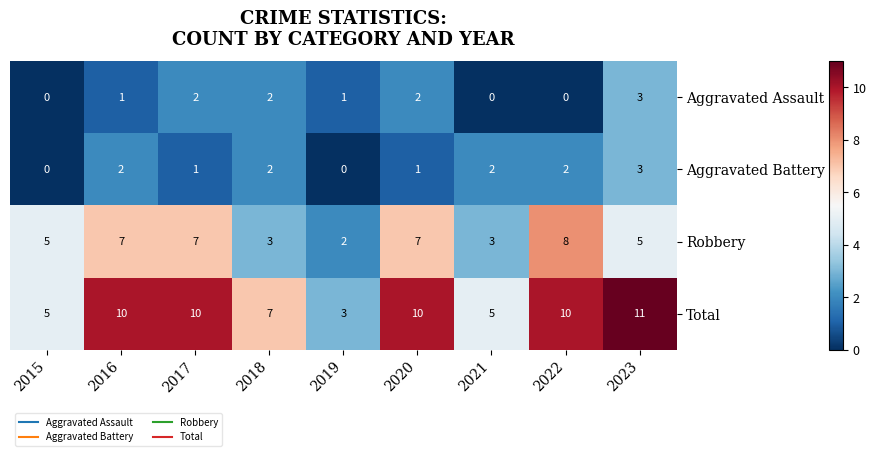

At which label does Robbery reach its peak?

2022